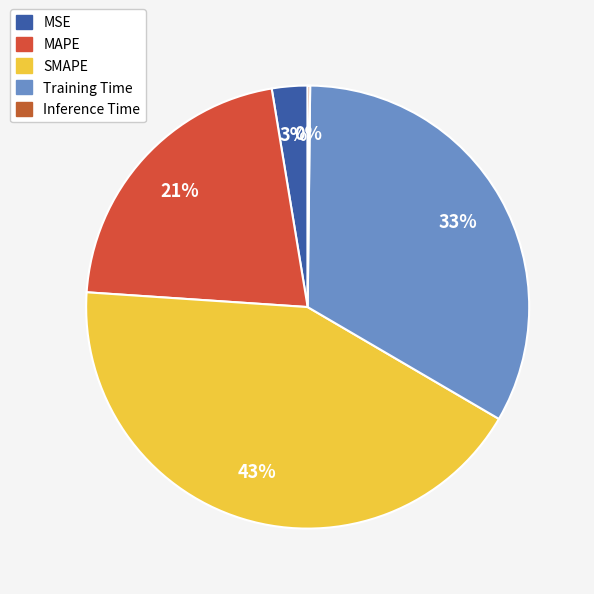

Is MSE the majority of the pie?

No